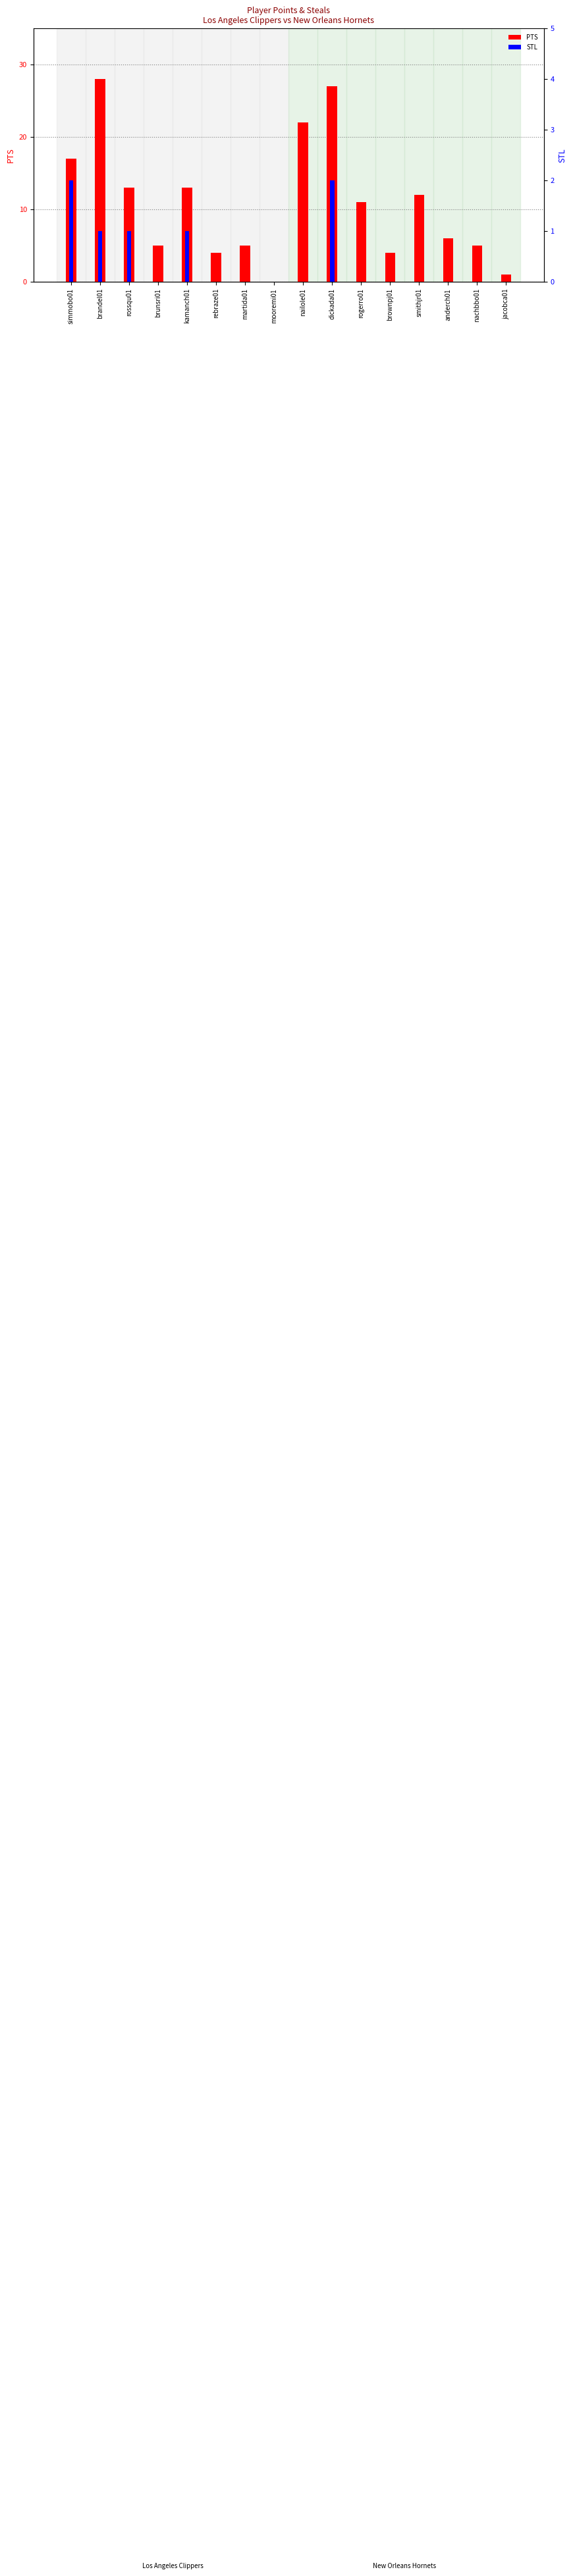

What is the approximate value of PTS at kamanch01, to the nearest 10?

10